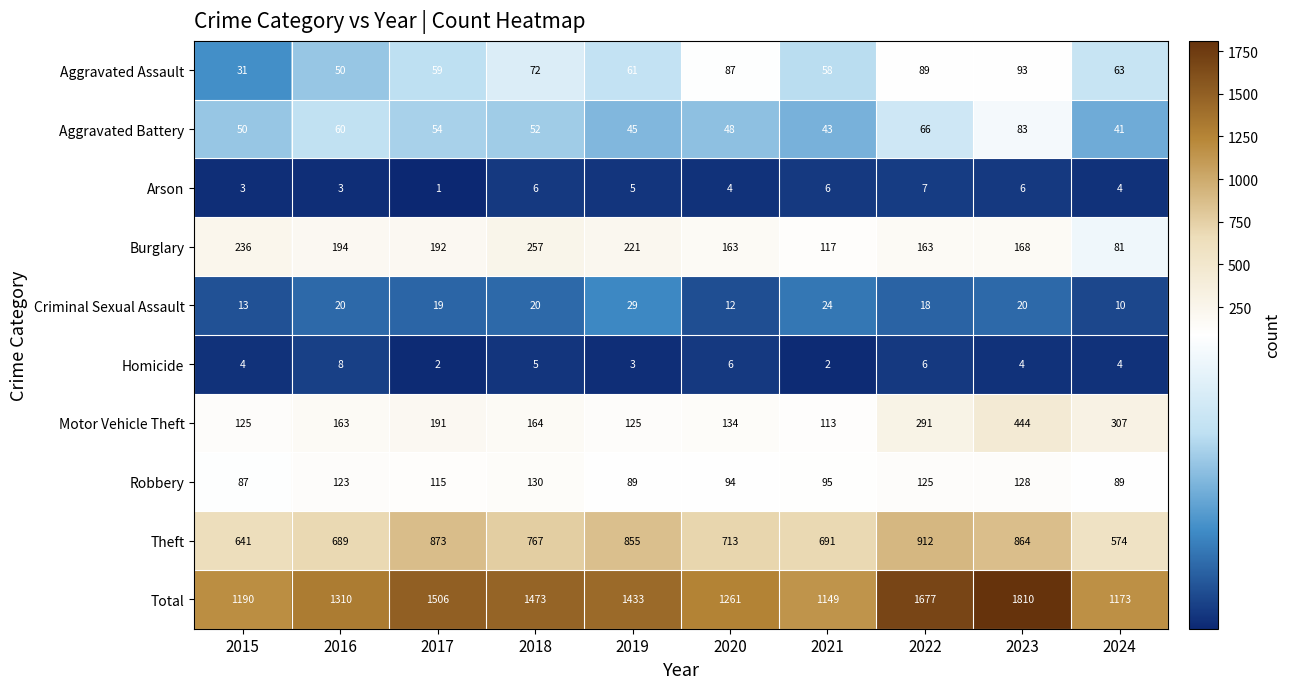

What is the sum of the Motor Vehicle Theft values at 2023 and 2019?

569